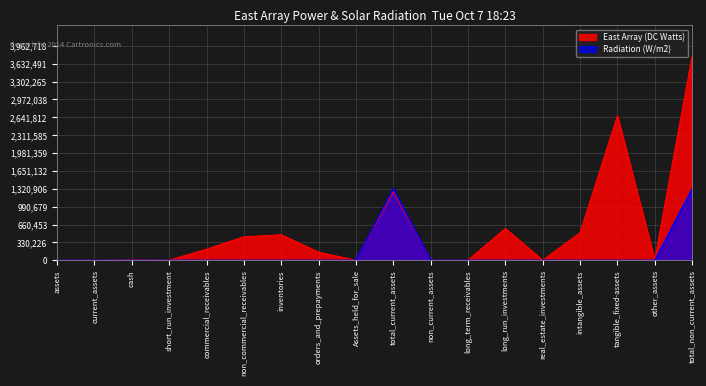

Which series has the largest range (max minus min)?

East Array (DC Watts)